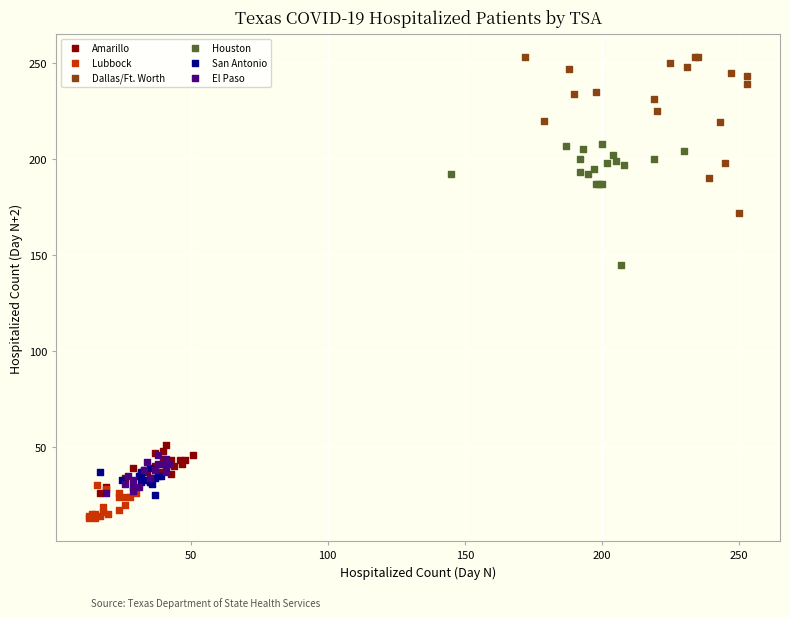

Which series contains the highest Y value?

Dallas/Ft. Worth